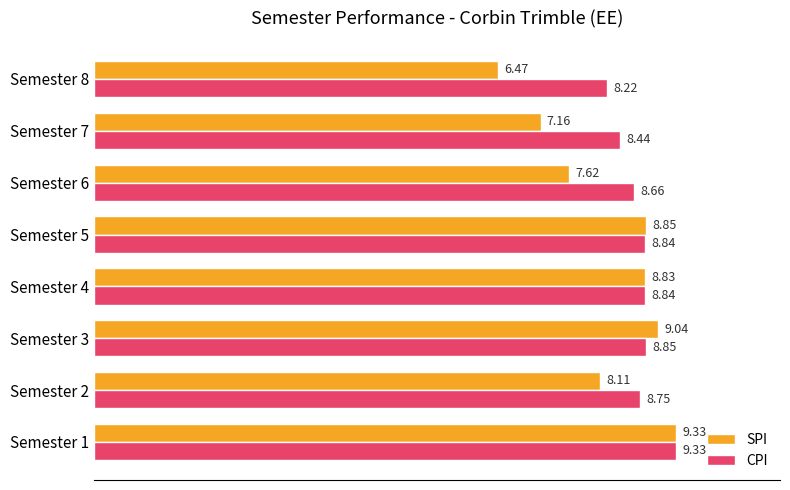

Count the CPI values in the range 8 to 9.

7